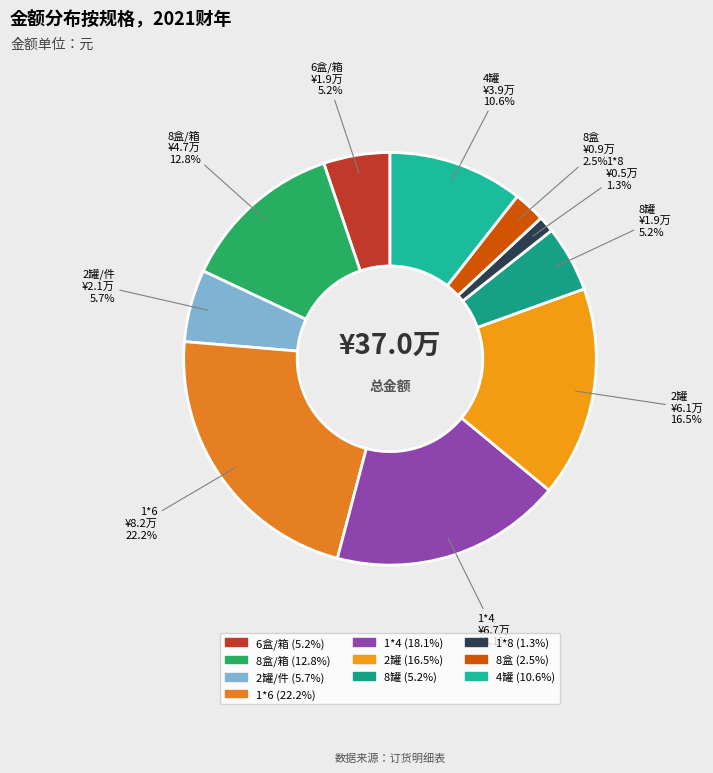

To the nearest percent, what is the average slice percentage?

10%